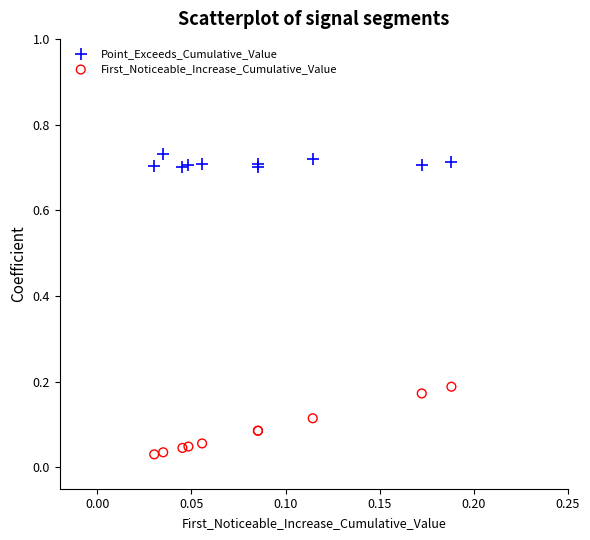

Which series has the largest Y range (max minus min)?

First_Noticeable_Increase_Cumulative_Value